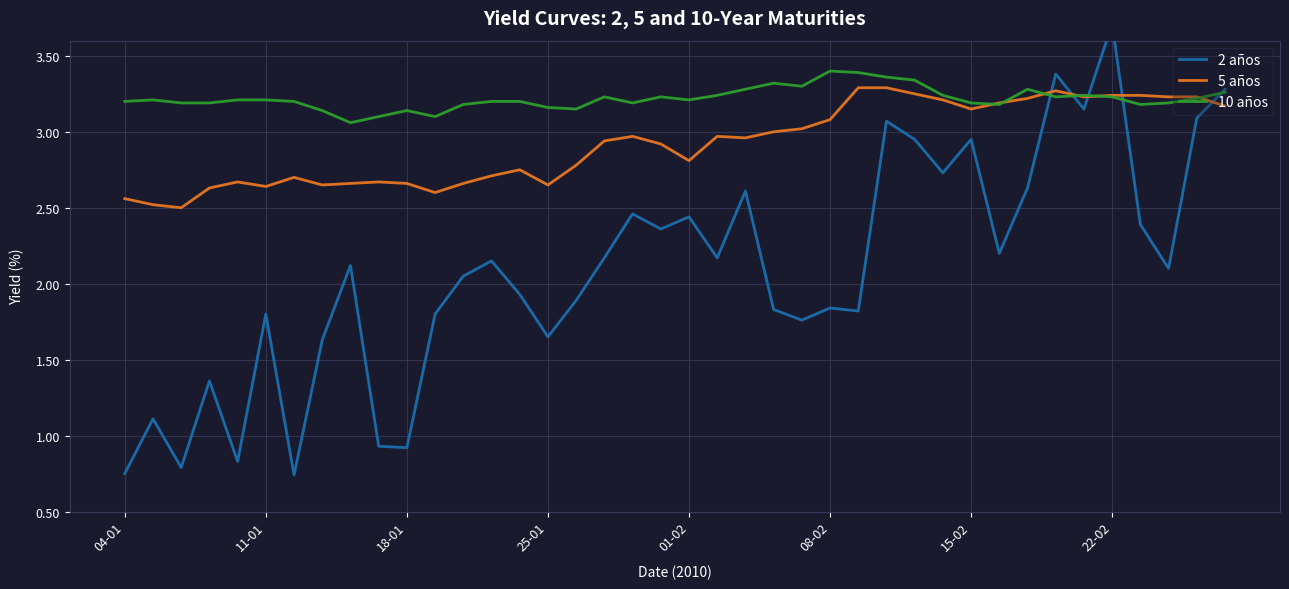

What is the difference between the maximum and second lowest values in the 5 años series?

0.8